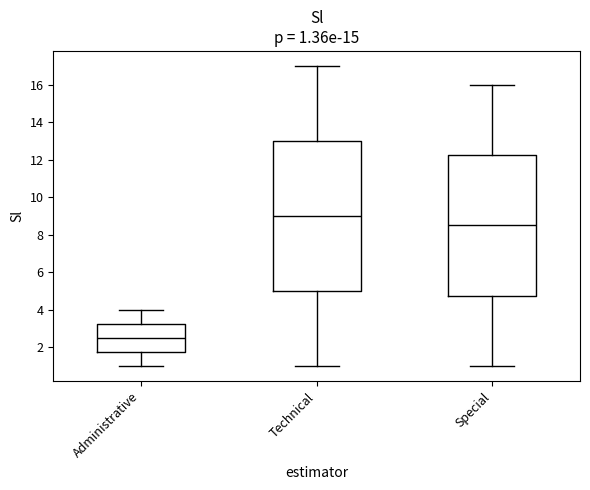

Comparing the boxes themselves (not the whiskers), which one is the tallest?

Technical